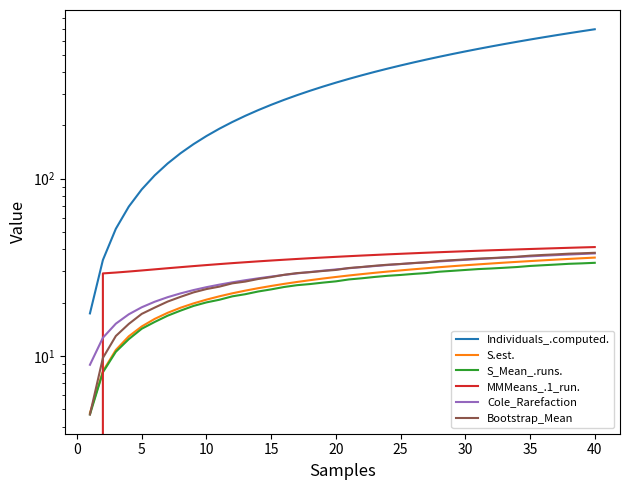

Which series has the largest total across all categories?

Individuals_.computed.